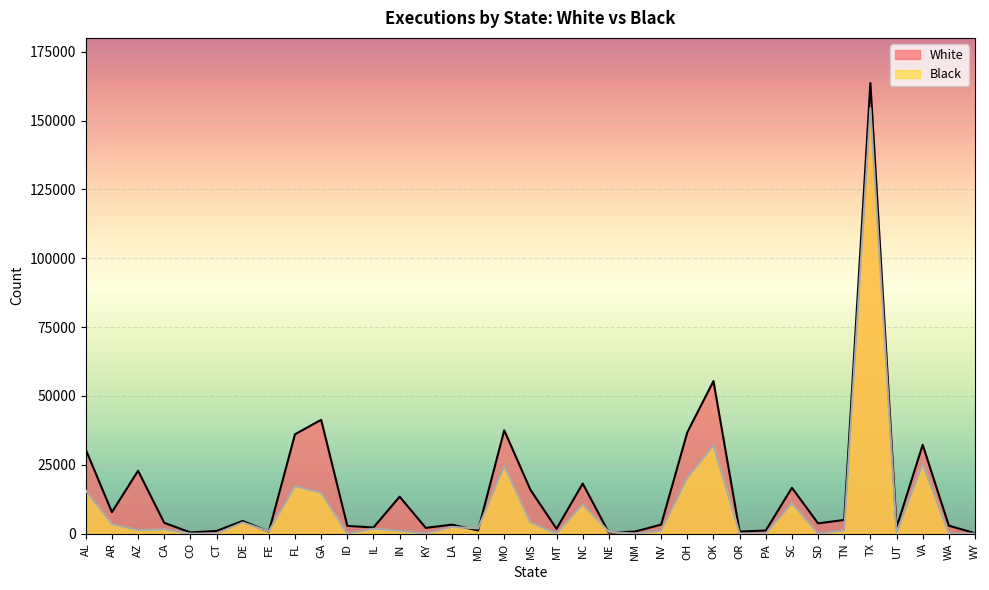

What is the difference between the White values at IN and NE?

13075